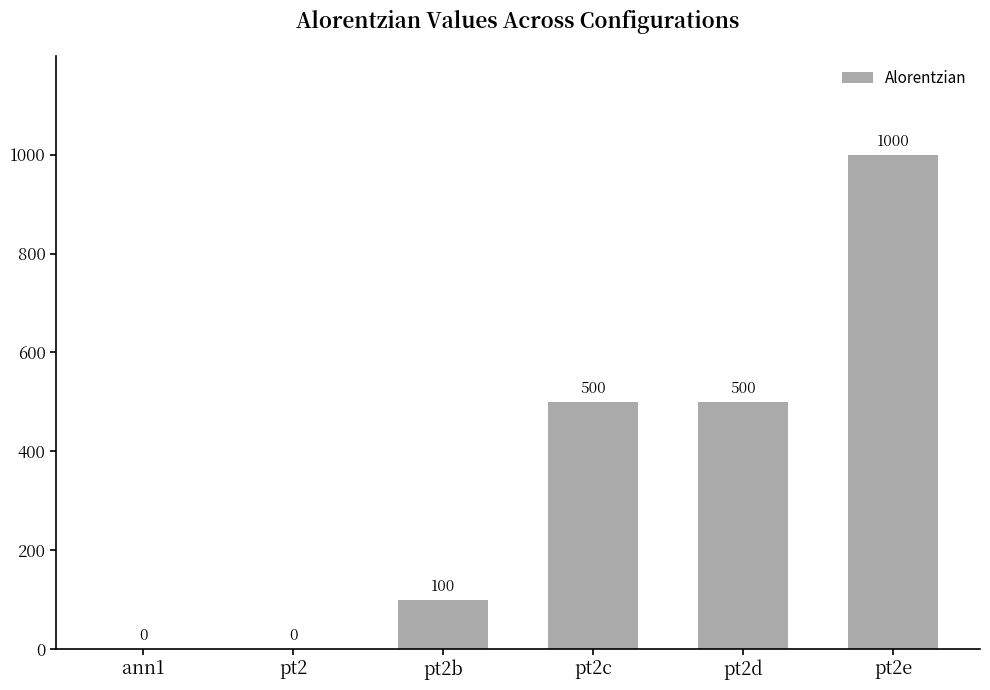

What value does the data have at pt2d, to the nearest 100?

500